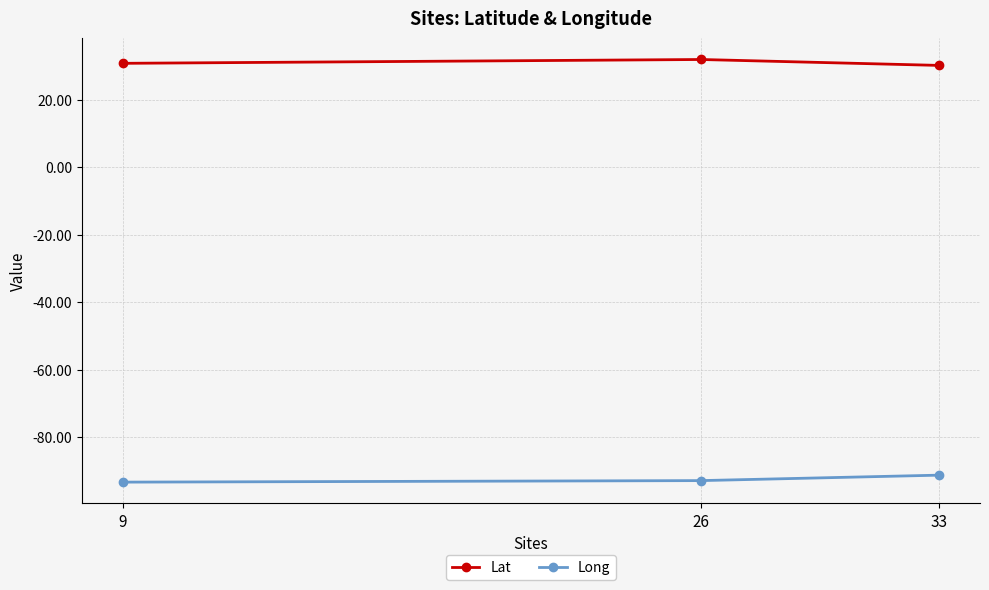

Does the chart have visible grid lines?

Yes